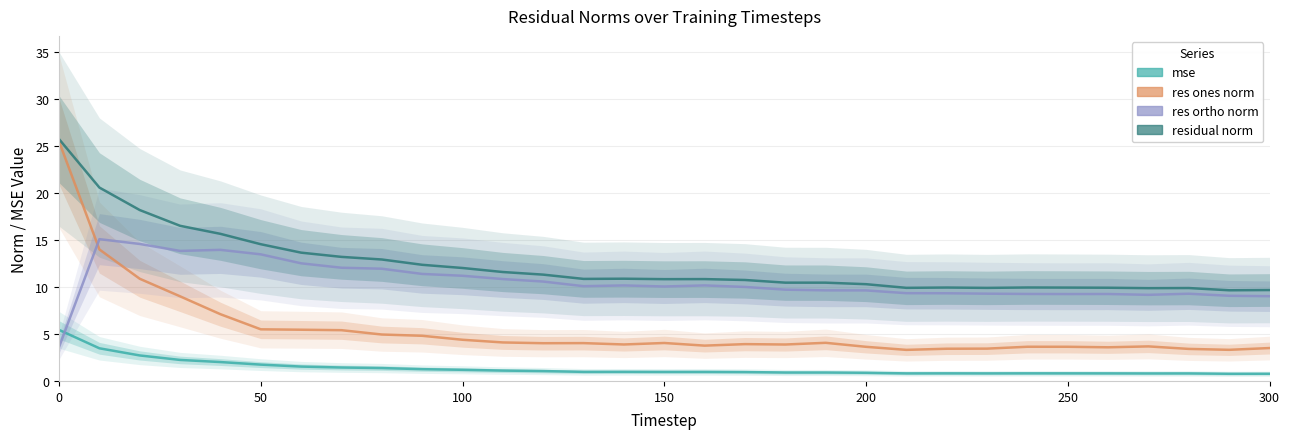

True or false: res ones norm and mse cross at least once.

False